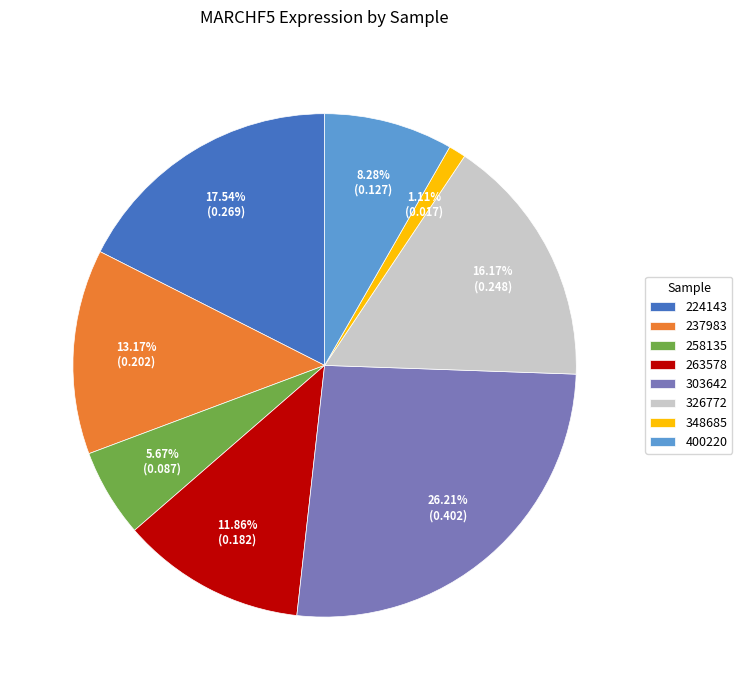

Combined, do 258135 and 303642 account for over 50%?

No